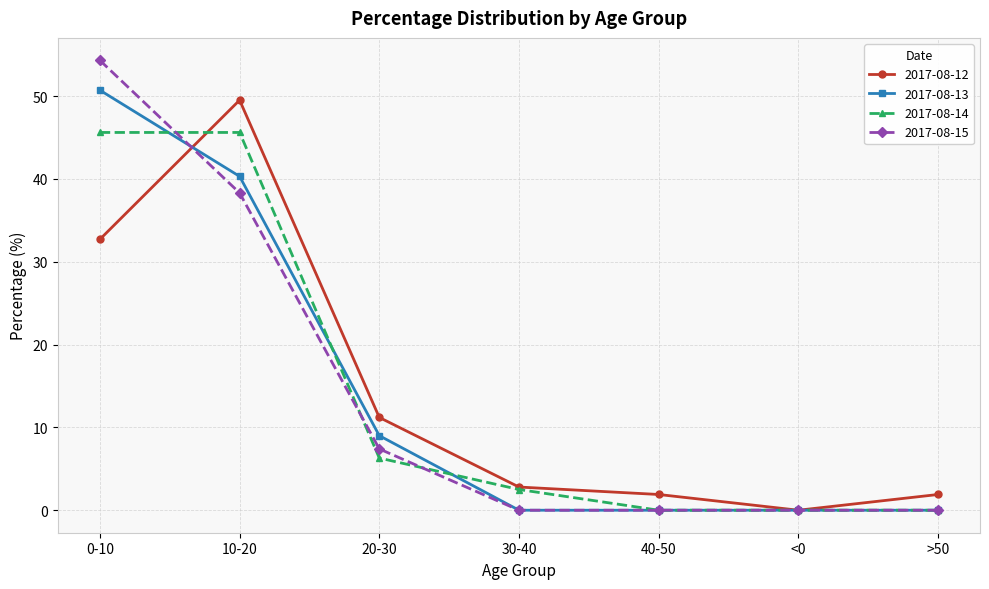

What is the value of the 2017-08-12 point at the 1st from the left?

32.7